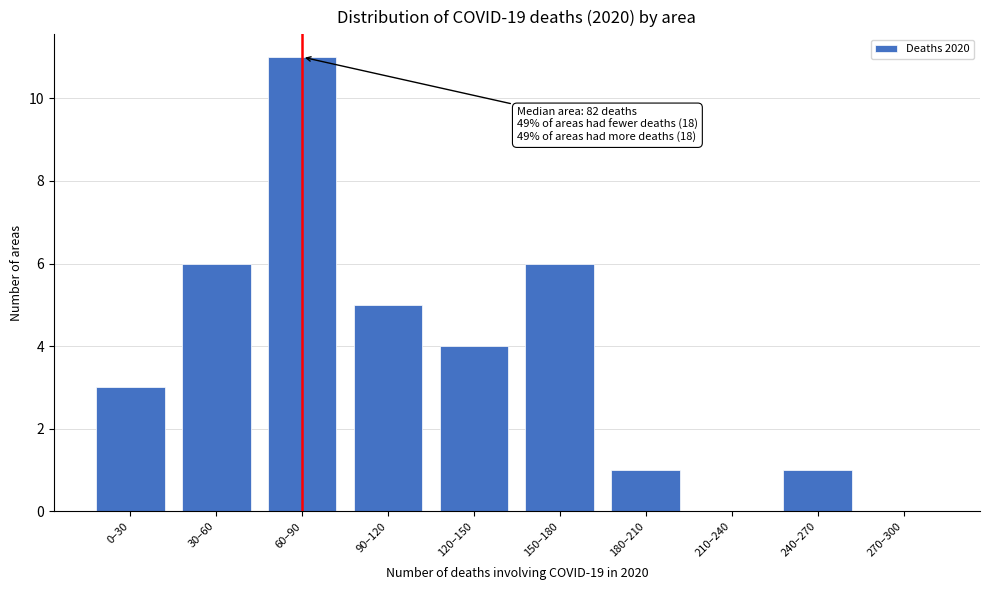

Reading left to right, list all the values displayed in this chart.

0–30=3	30–60=6	60–90=11	90–120=5	120–150=4	150–180=6	180–210=1	210–240=0	240–270=1	270–300=0